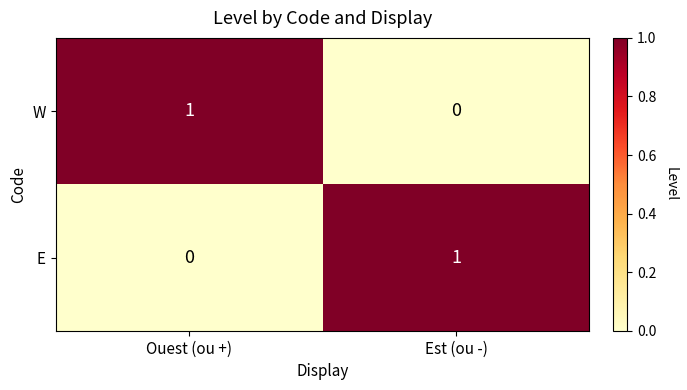

Reading right to left, extract all data points from this chart.

W: Est (ou -)=0	Ouest (ou +)=1
E: Est (ou -)=1	Ouest (ou +)=0